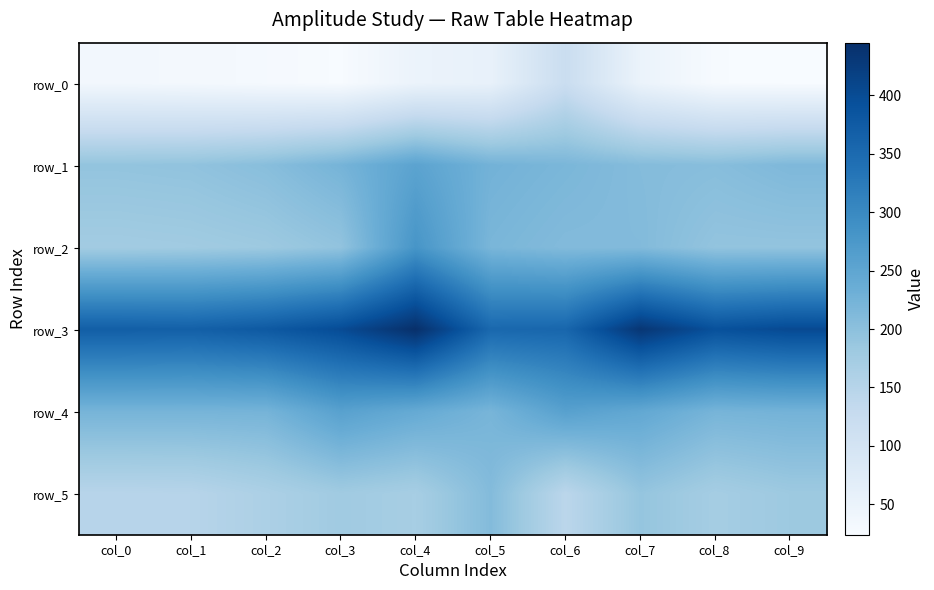

What is the sum of the row_2 values at col_9 and col_2?

375